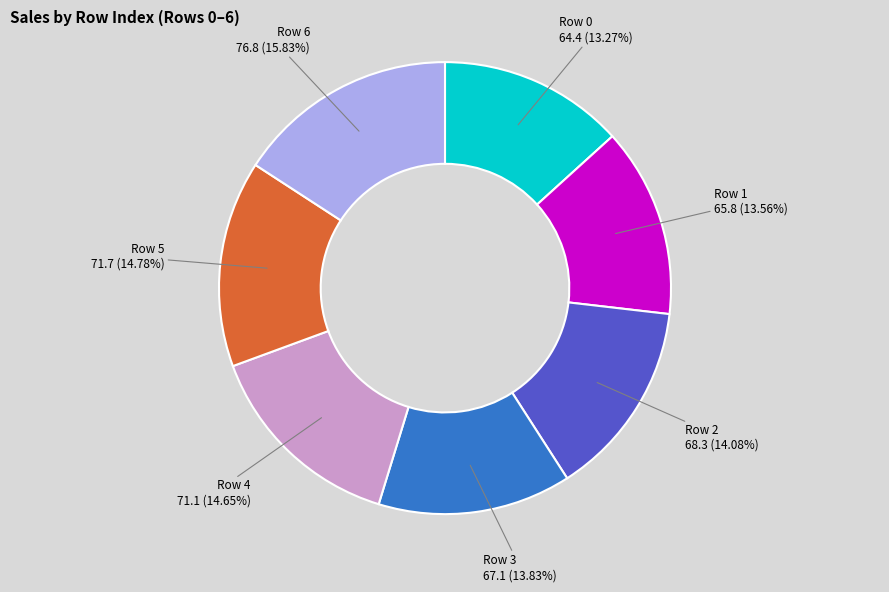

Does any single category account for the majority?

No